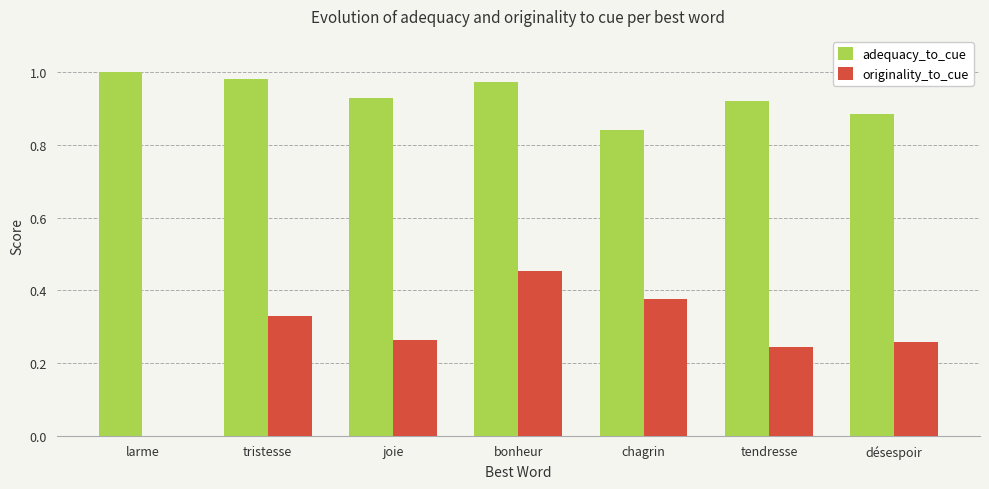

Which category has the highest value in the adequacy_to_cue series?

larme